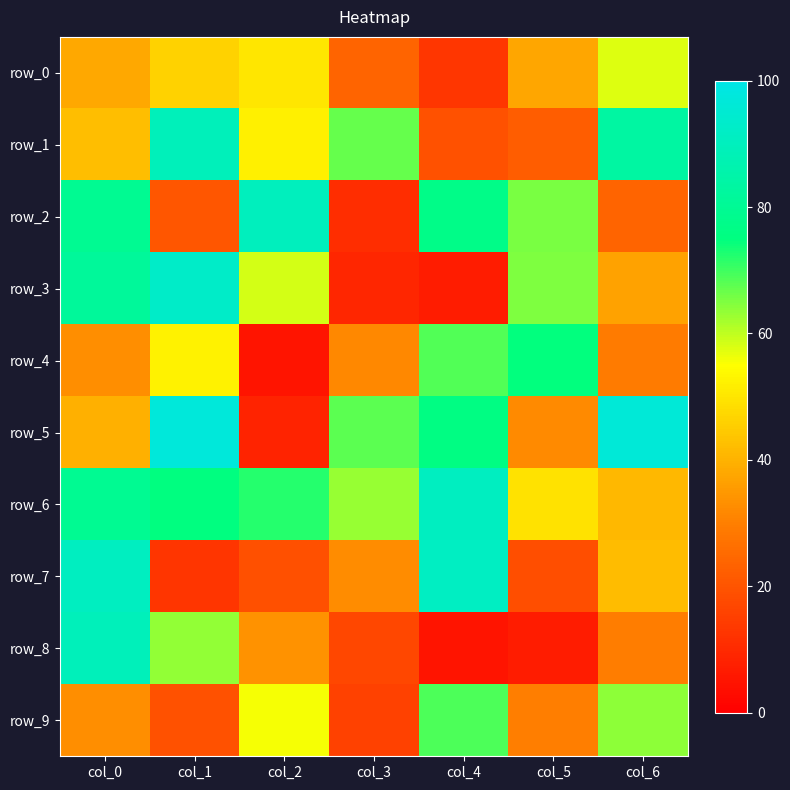

How many distinct data groups are displayed?

10